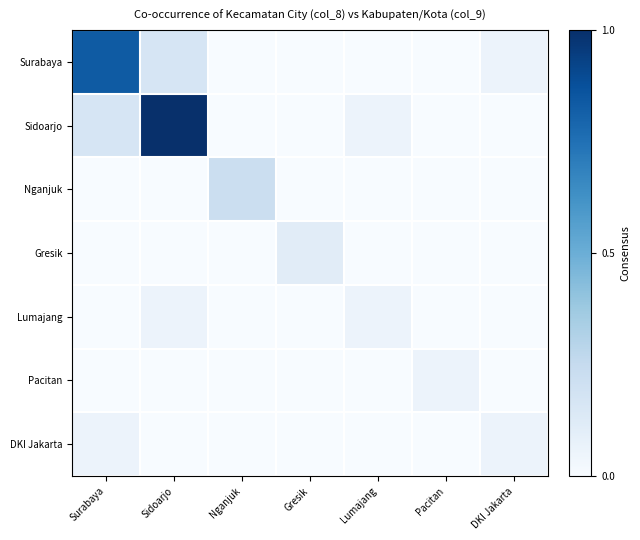

List the series in order of their peak value, lowest first.

Lumajang, Pacitan, DKI Jakarta, Gresik, Nganjuk, Surabaya, Sidoarjo